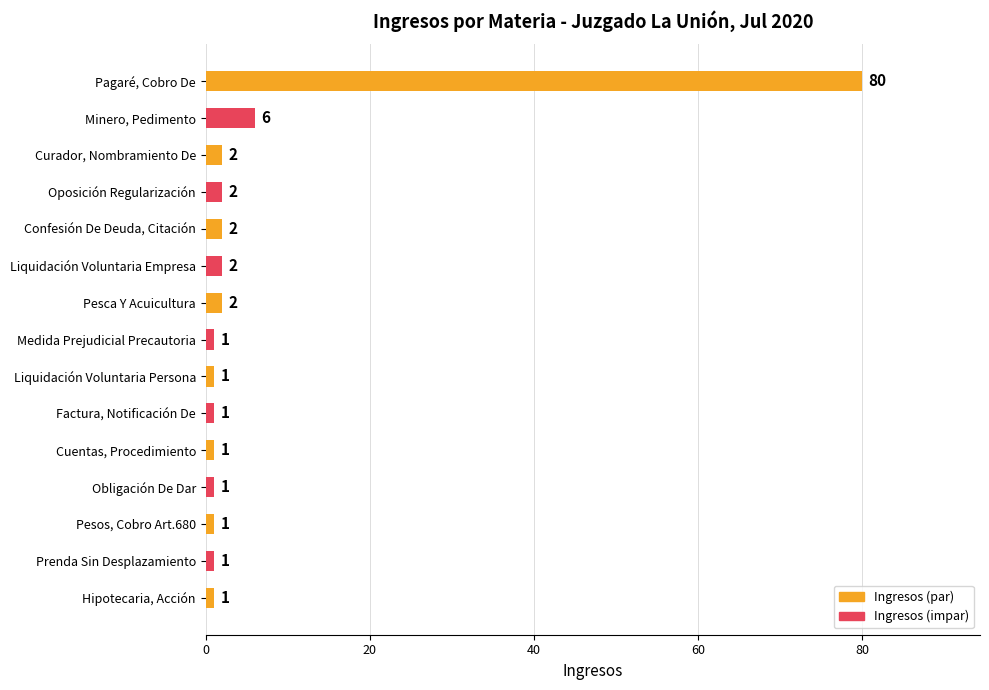

Approximately how many times larger is the value at Prenda Sin Desplazamiento compared to Liquidación Voluntaria Persona?

1.0